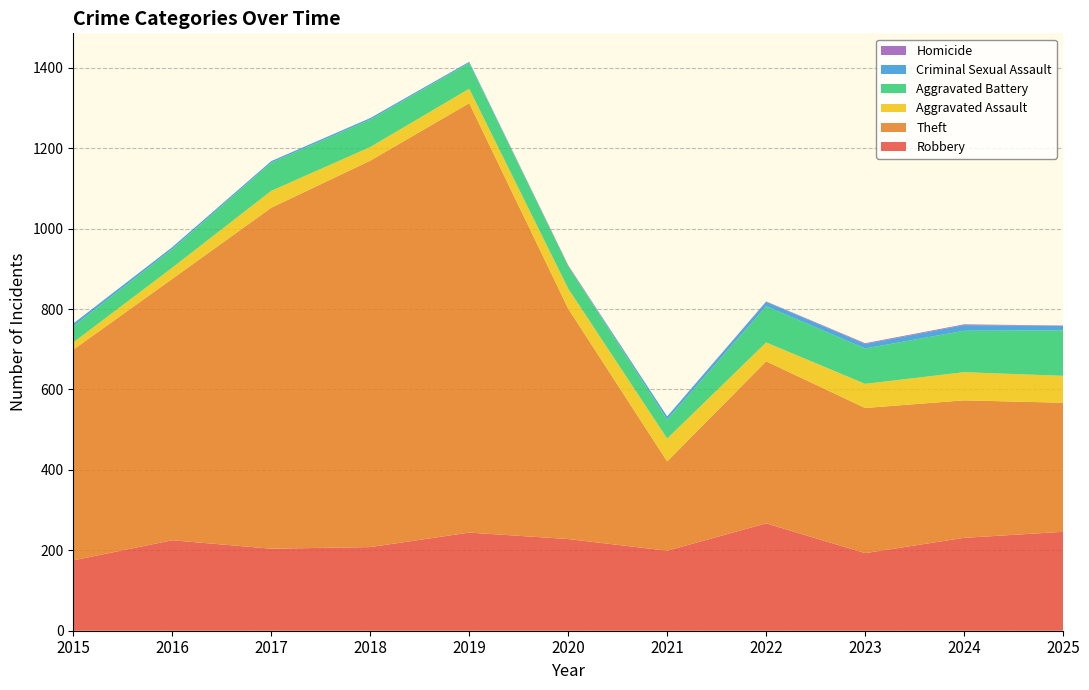

Reading left to right, list all the values displayed in this chart.

Robbery: 175	225	204	208	244	228	199	267	193	231	246
Theft: 524	650	848	961	1068	573	222	403	361	342	321
Aggravated Assault: 18	28	42	34	36	50	57	47	60	70	67
Aggravated Battery: 40	46	70	68	64	56	47	90	88	103	113
Criminal Sexual Assault: 7	5	4	4	3	0	8	11	11	14	11
Homicide: 0	0	0	0	0	2	0	1	2	2	1